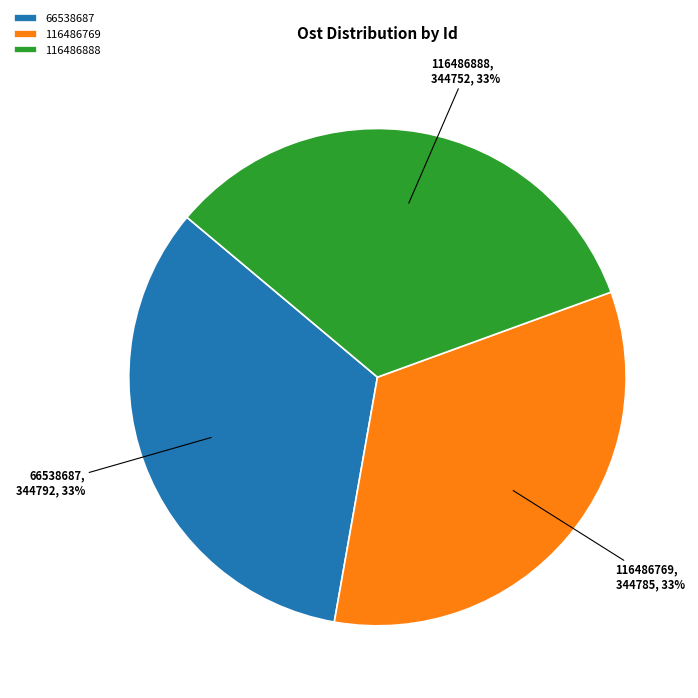

Approximately how many times larger is the value at 116486888 compared to 66538687?

1.0